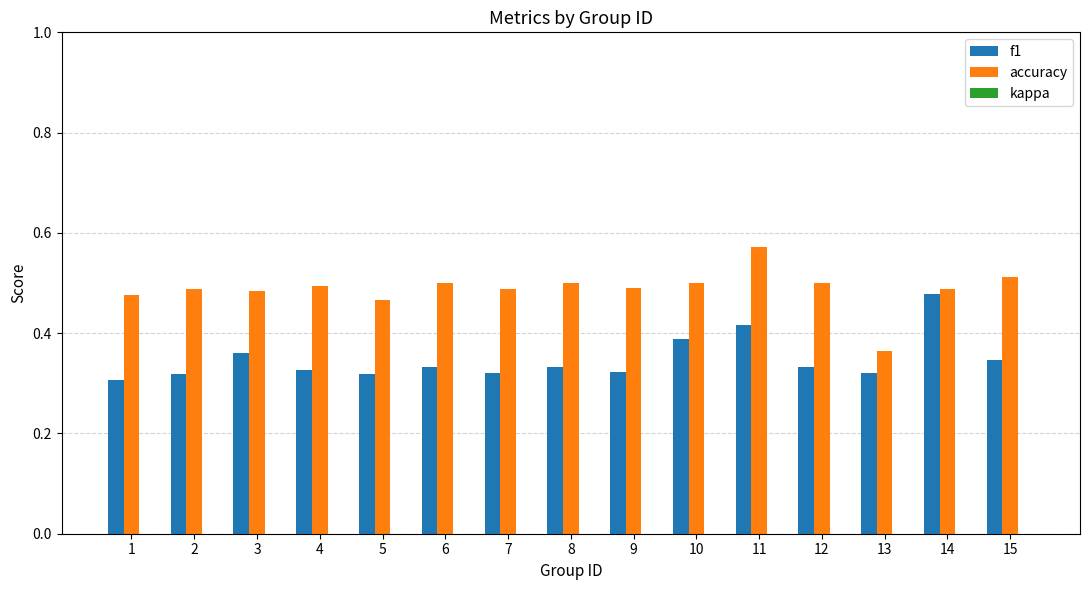

Reading left to right, extract all data points from this chart.

f1: 1=0.3	2=0.3	3=0.4	4=0.3	5=0.3	6=0.3	7=0.3	8=0.3	9=0.3	10=0.4	11=0.4	12=0.3	13=0.3	14=0.5	15=0.3
accuracy: 1=0.5	2=0.5	3=0.5	4=0.5	5=0.5	6=0.5	7=0.5	8=0.5	9=0.5	10=0.5	11=0.6	12=0.5	13=0.4	14=0.5	15=0.5
kappa: 1=0.0	2=0.0	3=-0.1	4=0.0	5=-0.1	6=0.0	7=0.0	8=0.0	9=0.0	10=-0.2	11=0.0	12=0.0	13=-0.3	14=-0.0	15=0.0